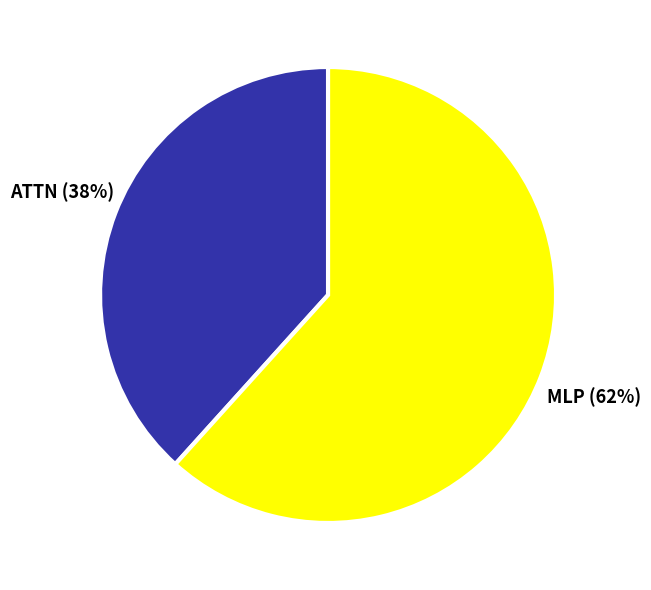

Is there a majority slice in this chart?

Yes